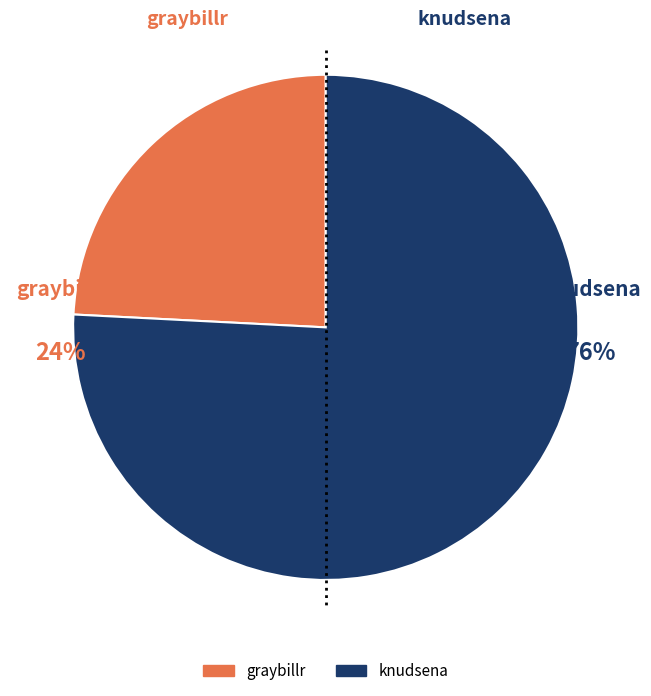

To the nearest percent, what is the combined percentage of graybillr and knudsena?

100%